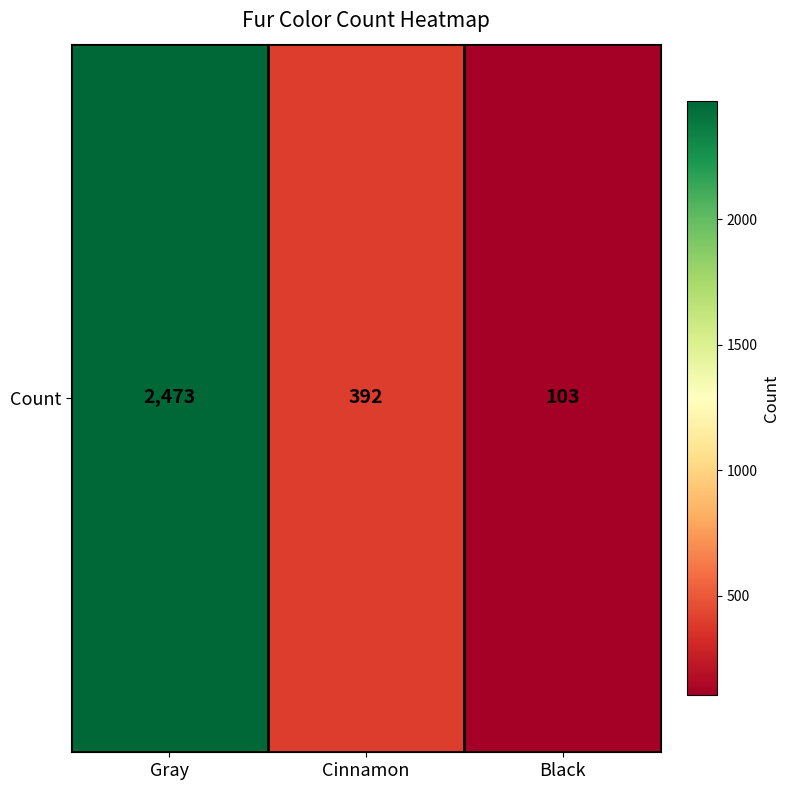

Is it true that the value at Cinnamon is 627?

False